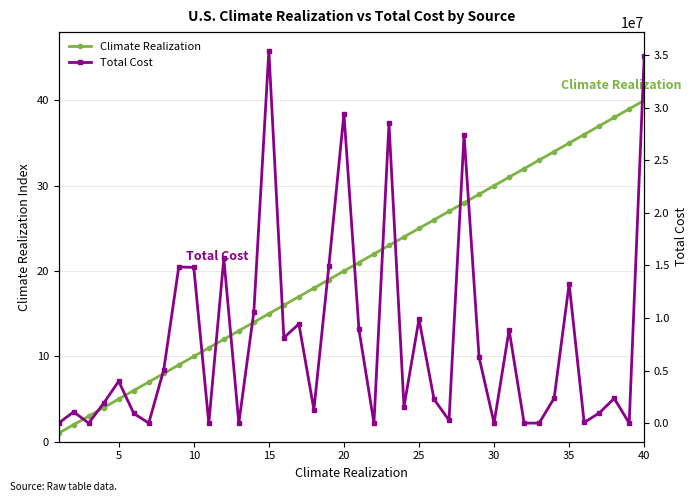

Reading right to left, what are all the values shown in this chart?

Climate Realization: 40.0	39.0	38.0	37.0	36.0	35.0	34.0	33.0	32.0	31.0	30.0	29.0	28.0	27.0	26.0	25.0	24.0	23.0	22.0	21.0	20.0	19.0	18.0	17.0	16.0	15.0	14.0	13.0	12.0	11.0	10.0	9.0	8.0	7.0	6.0	5.0	4.0	3.0	2.0	1.0
Total Cost: 34933864.0	0.0	2350495.5	954481.2	61678.7	13237031.0	2366023.2	0.0	0.0	8858605.0	0.0	6256048.0	27416456.0	271151.2	2264400.0	9882552.0	1556050.9	28493354.0	0.0	8899023.0	29430036.0	14980406.0	1276544.4	9426841.0	8119977.0	35398544.0	10586984.0	0.0	15658745.0	0.0	14800391.0	14848462.0	5064248.0	0.0	926807.9	3978928.5	1895239.5	0.0	1069656.5	0.0